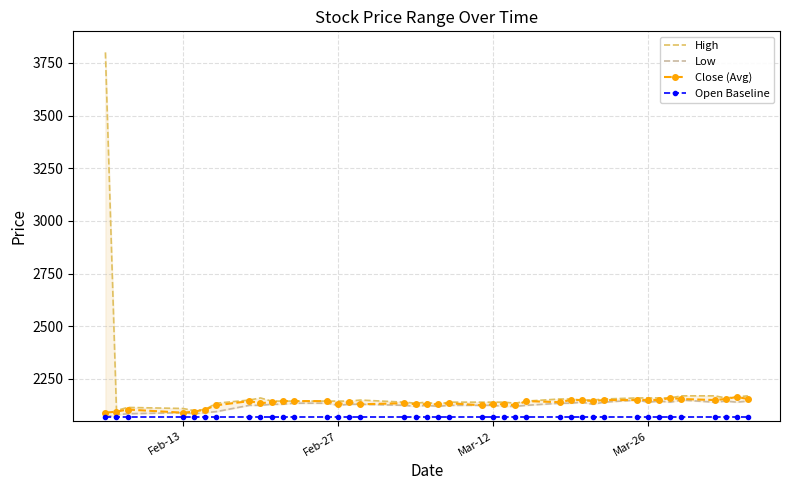

What is the highest value of the Close (Avg) series?

2165